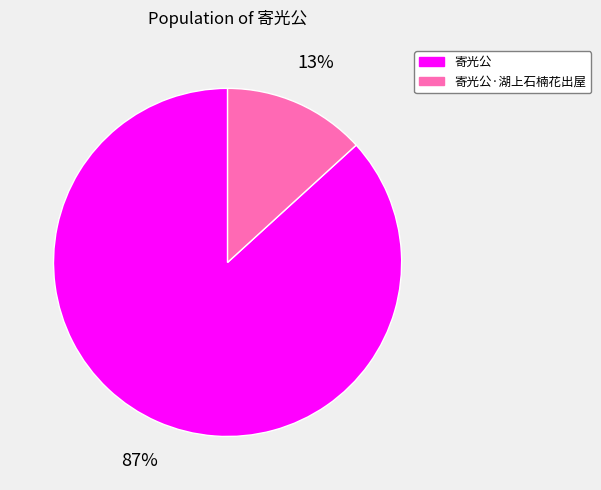

Does any single category account for the majority?

Yes